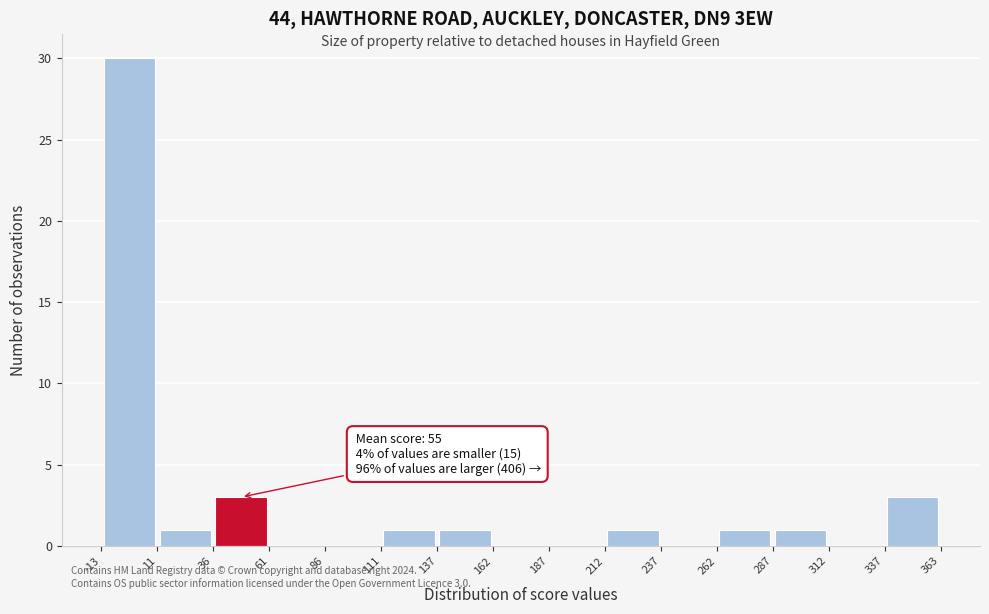

Over which range of the x-axis is the bar tallest?

-13 to 11